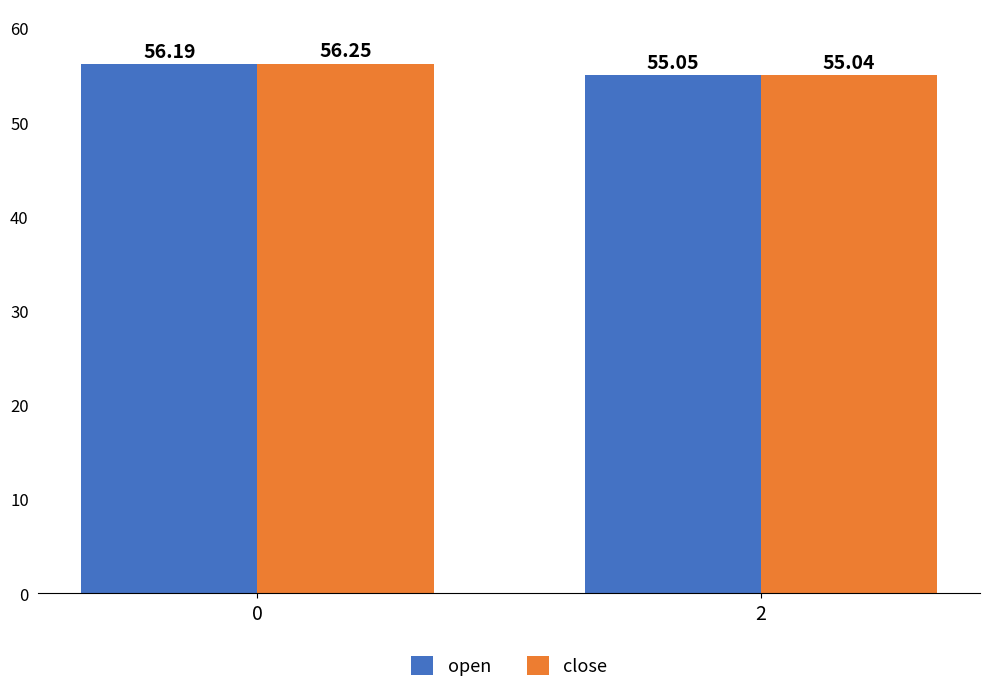

List the series in order of their peak value, highest first.

close, open